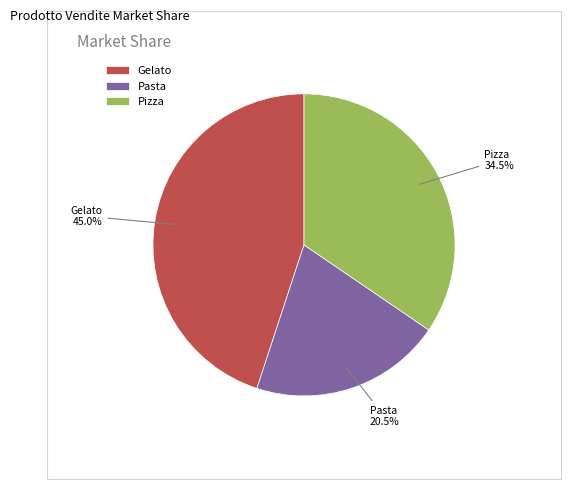

Approximately how many times larger is the value at Pizza compared to Gelato?

0.8